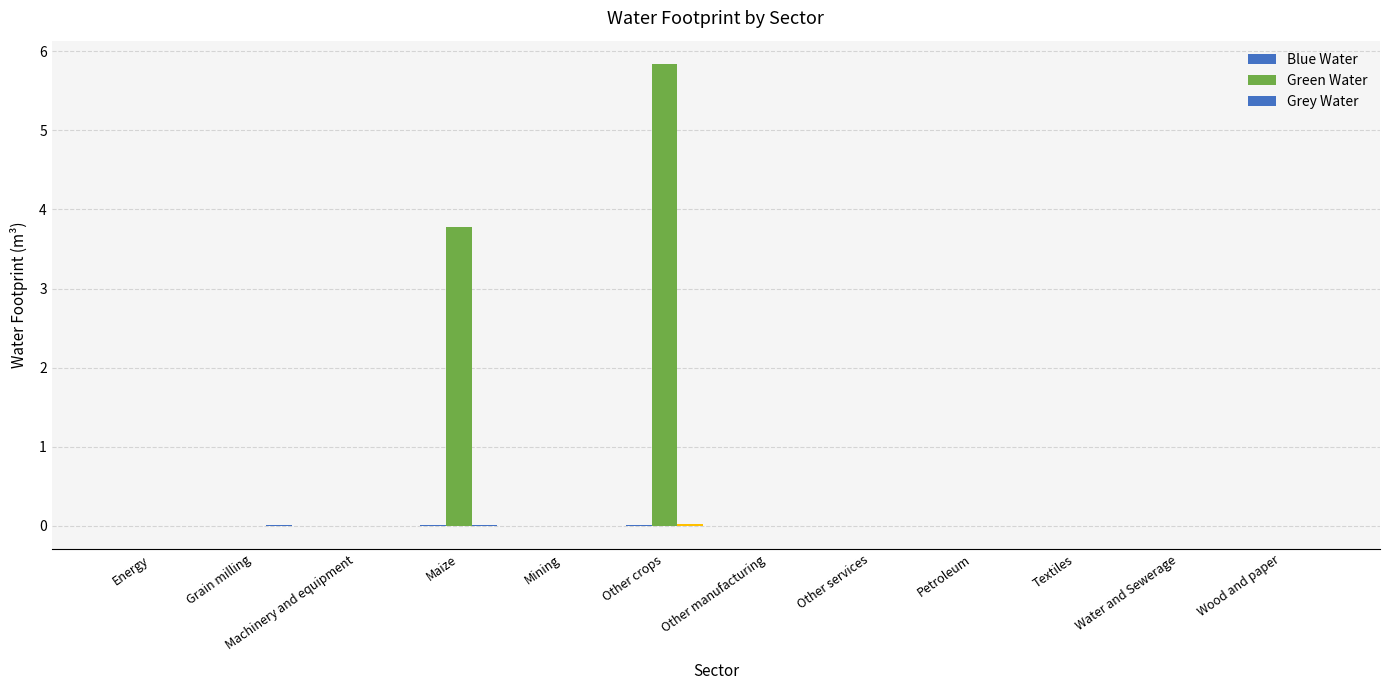

At which category is the sum across all series the highest?

Other crops